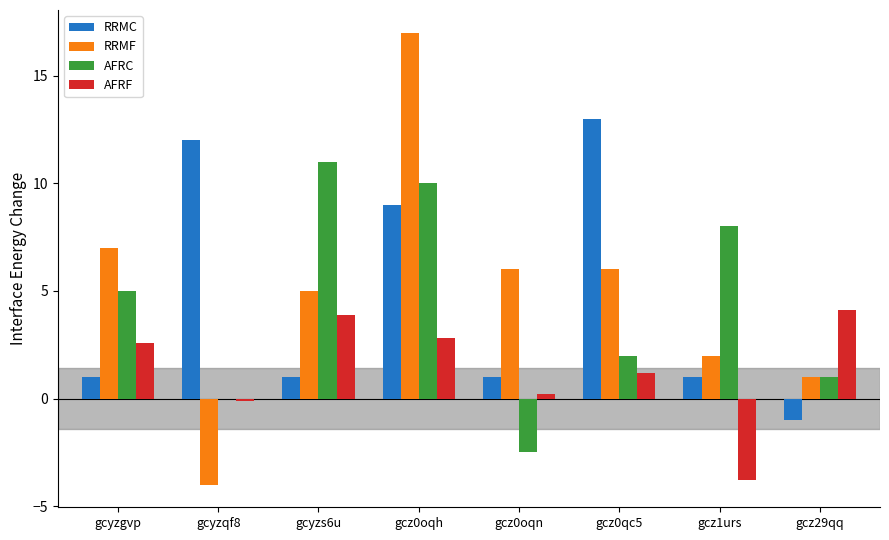

How many data points does each series have?

8